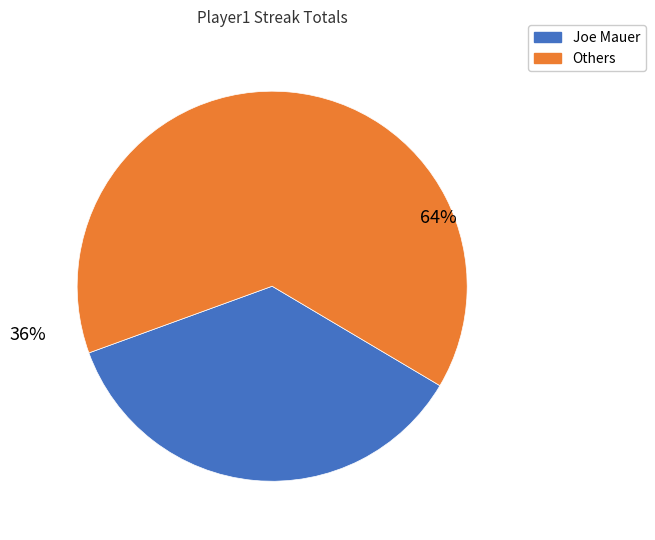

What portion of the pie excludes Ichiro Suzuki?

100.0%